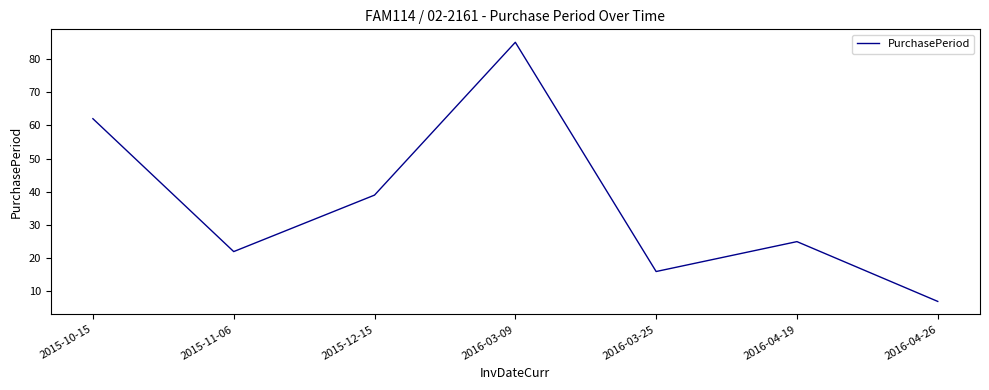

What is the approximate value at 2015-10-15, to the nearest 10?

60